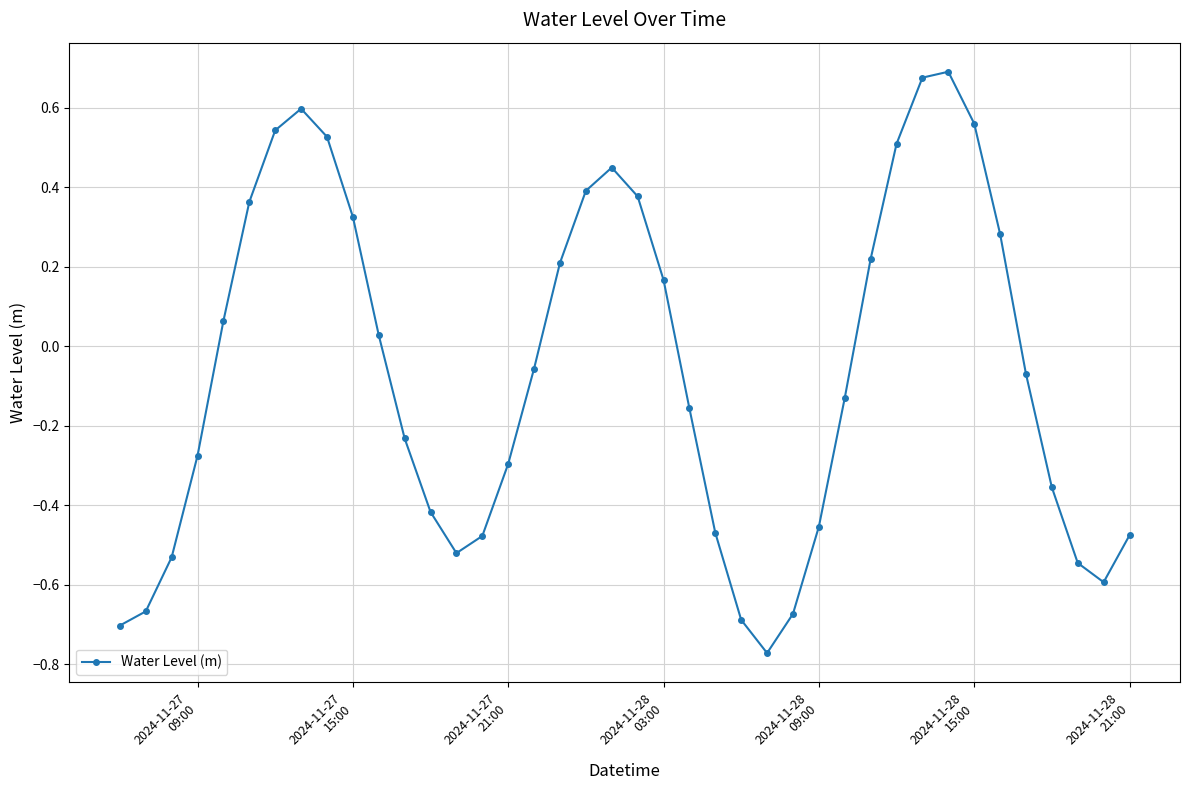

What is the difference between the maximum and second lowest values?

1.4